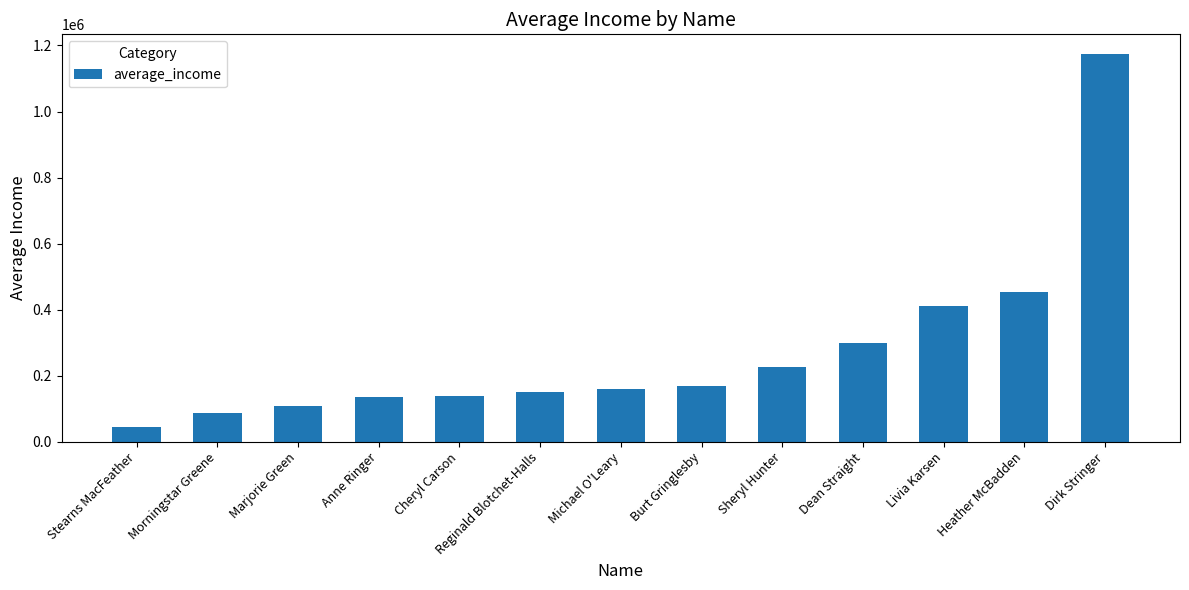

At which label is the value closest to 610648?

Heather McBadden